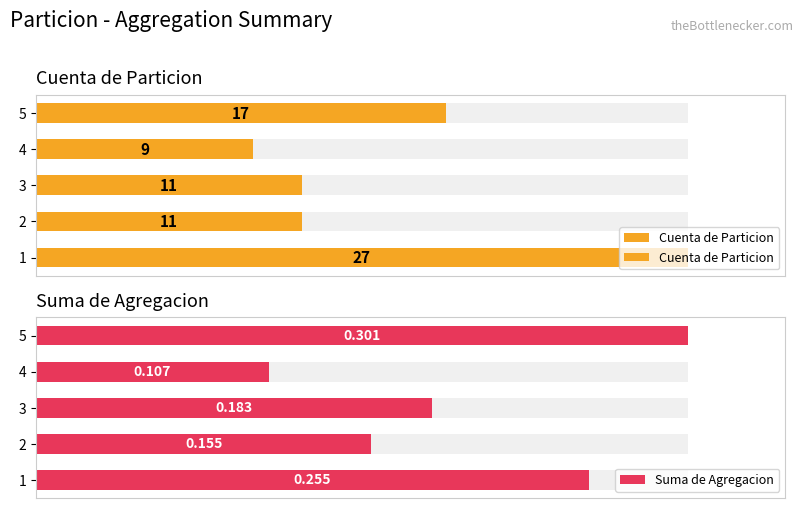

List the series in order of their peak value, highest first.

Cuenta de Particion, Suma de Agregacion